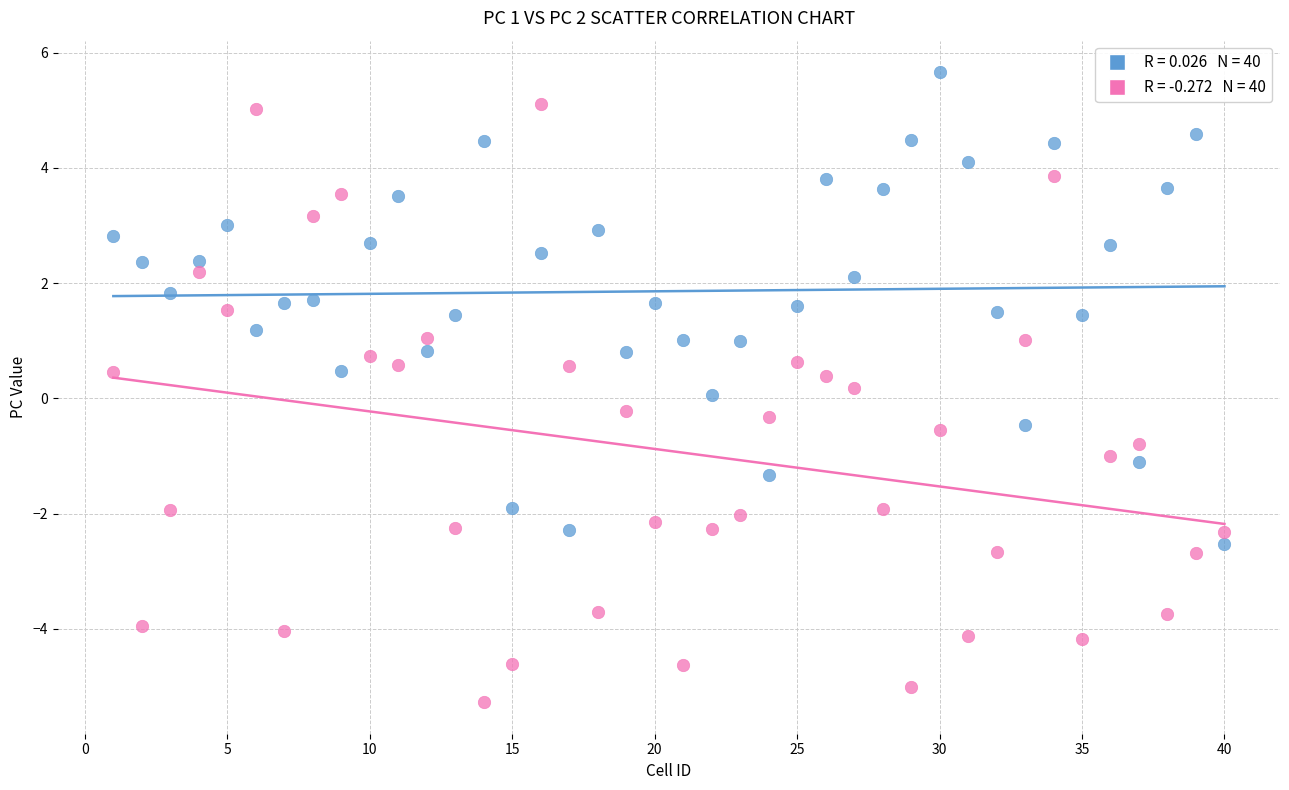

Across all data points, what is the range of X values (max minus min)?

39.0